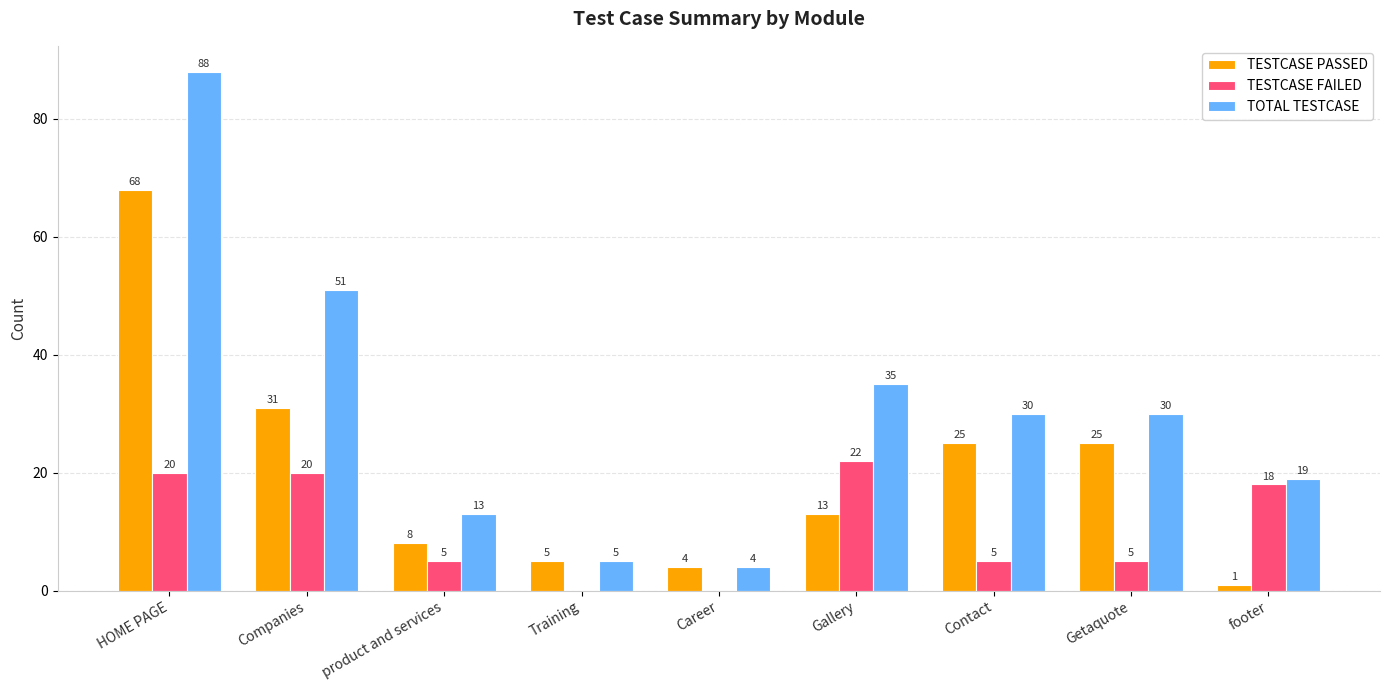

Between Companies and Getaquote, which series saw the biggest shift?

TOTAL TESTCASE